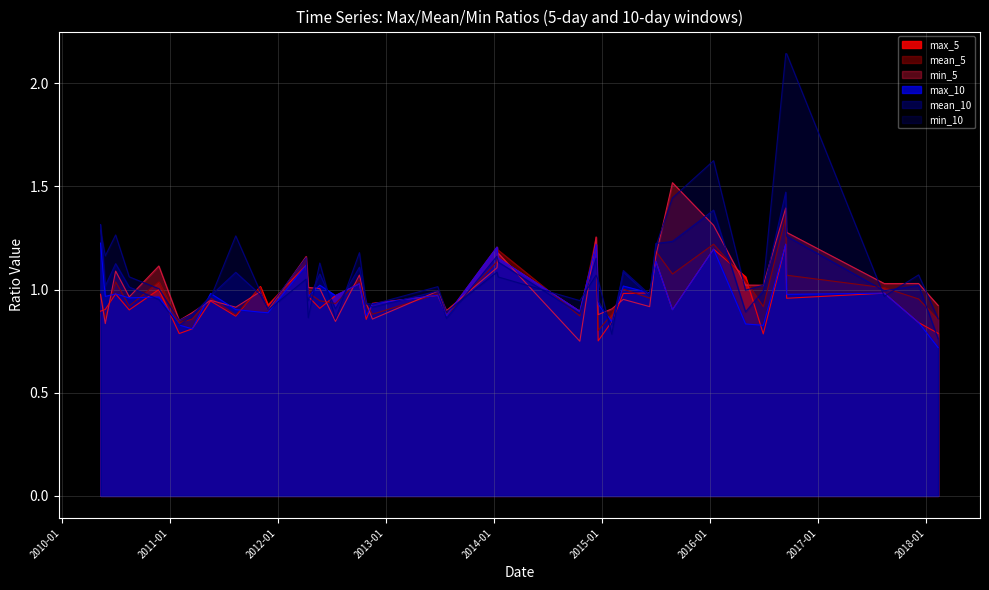

What is the difference between the highest and lowest values at 2010-11-25?

0.2